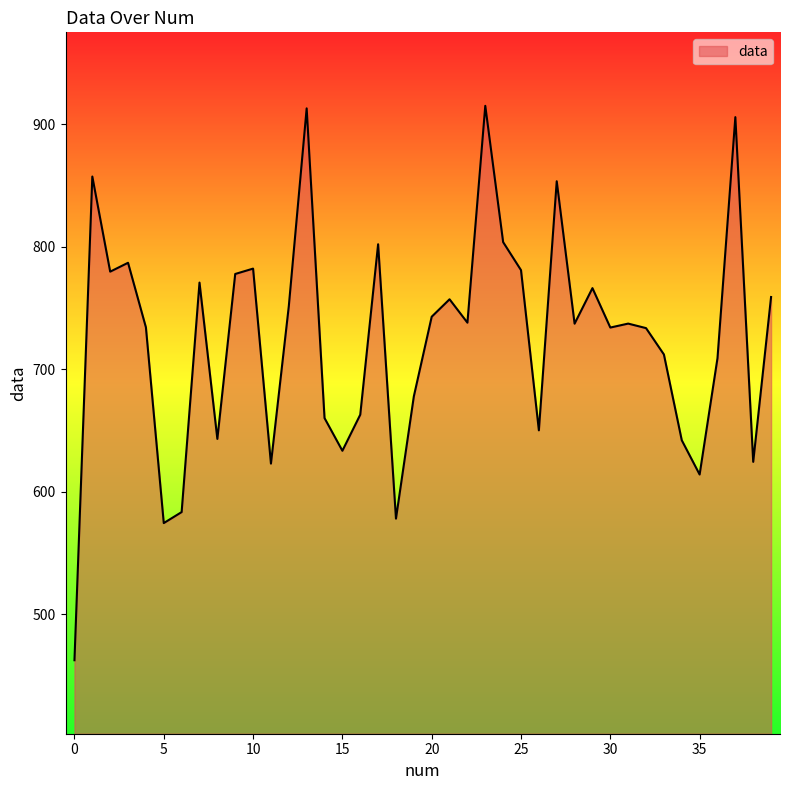

What is the minimum value shown in the chart?

462.4